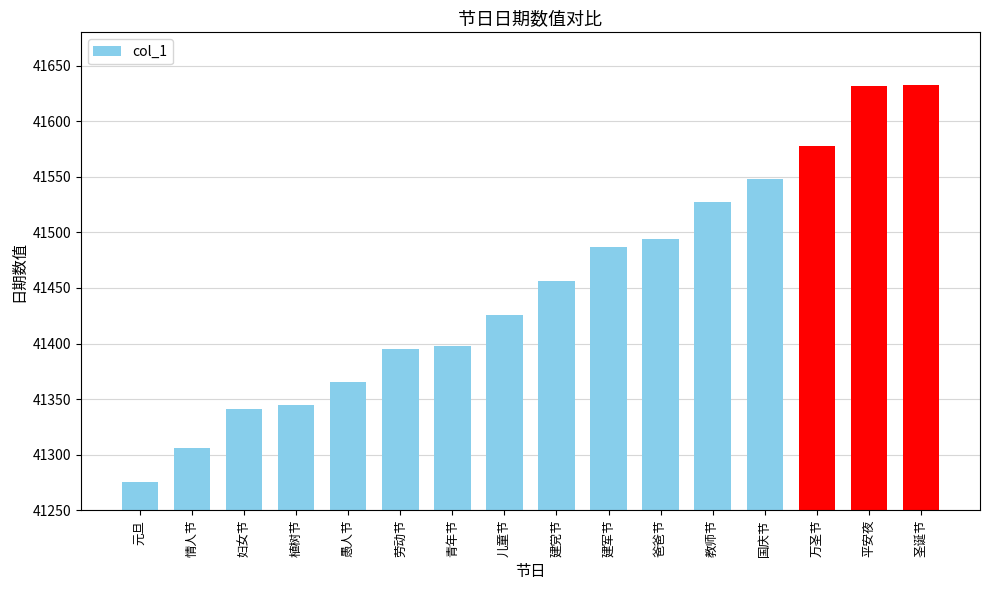

What is the change in value from 植树节 to 万圣节?

+233